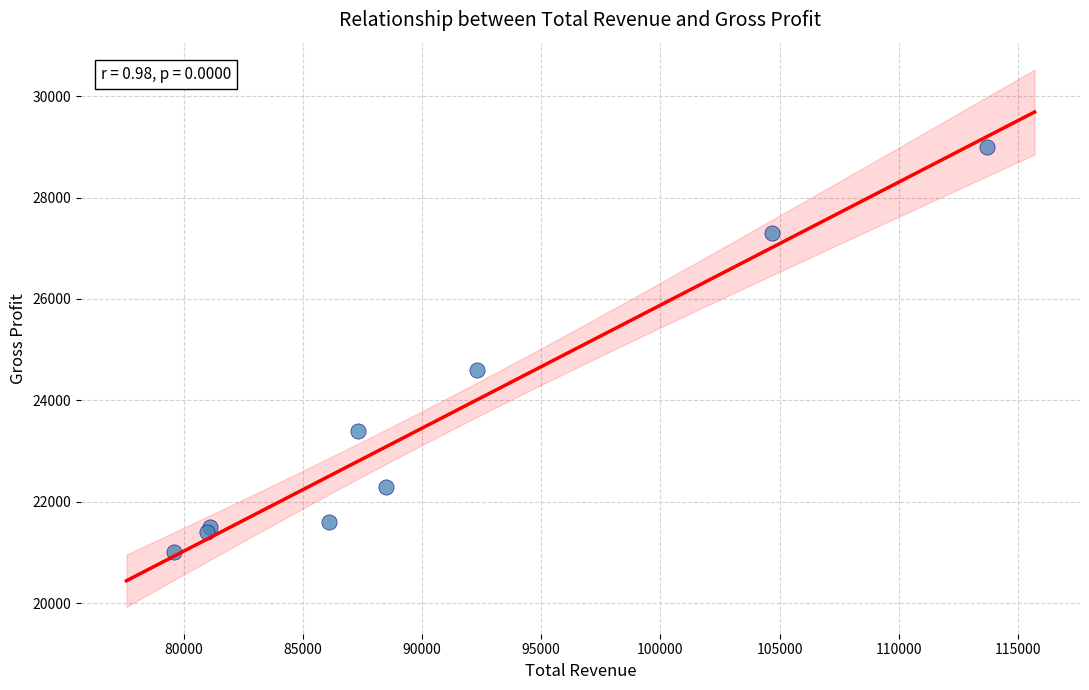

What Y value in the scatter plot is closest to 25000?

24600